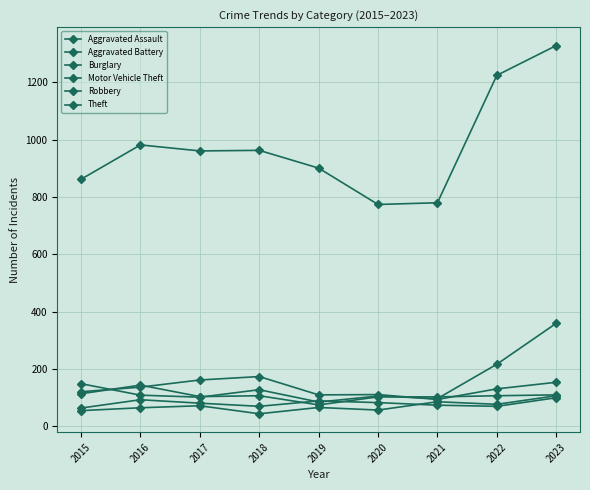

At 2016, list the series in order from largest to smallest.

Theft, Robbery, Burglary, Motor Vehicle Theft, Aggravated Battery, Aggravated Assault